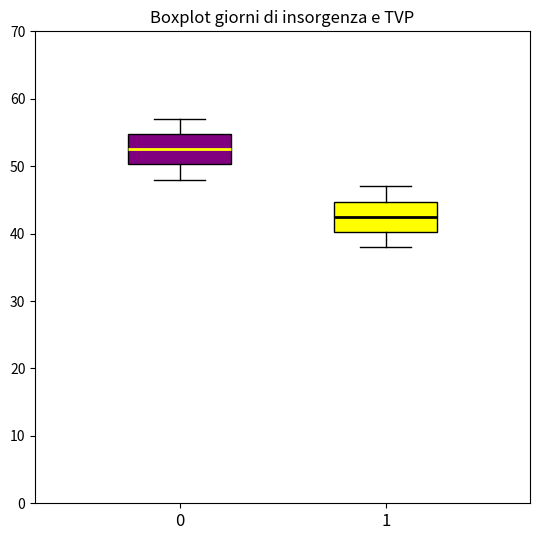

Reading left to right, read every box against the y-axis: the position of its median line, the range the box covers, and the ends of its whiskers. The values are not printed on the chart, so give them approximately, as read against the axis.

0: median 53, box 50 to 55, whiskers 48 to 57
1: median 43, box 40 to 45, whiskers 38 to 47